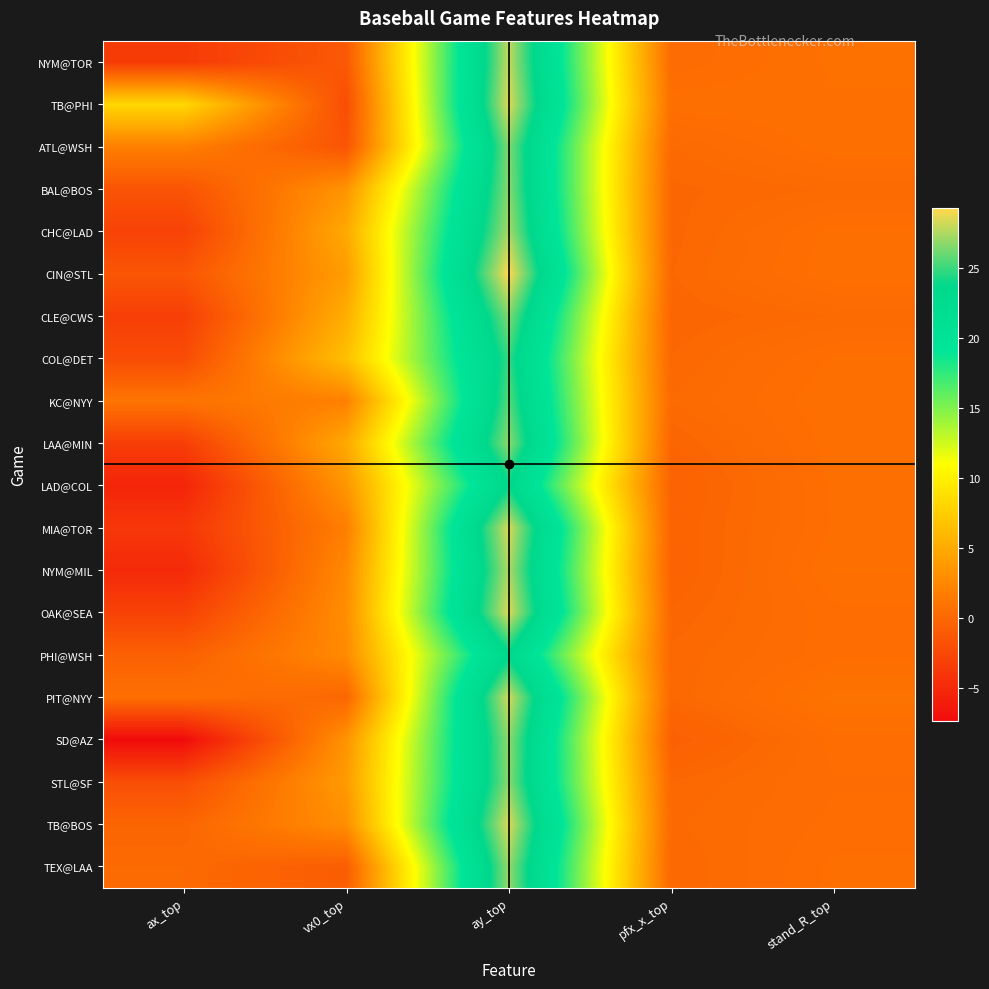

Reading right to left, what are all the values shown in this chart?

NYM@TOR: stand_R_top=0.7	pfx_x_top=0.3	ay_top=28.0	vx0_top=-1.1	ax_top=-3.5
TB@PHI: stand_R_top=0.7	pfx_x_top=0.7	ay_top=28.5	vx0_top=-2.1	ax_top=8.2
ATL@WSH: stand_R_top=0.7	pfx_x_top=0.1	ay_top=26.6	vx0_top=-1.5	ax_top=1.9
BAL@BOS: stand_R_top=0.2	pfx_x_top=-0.0	ay_top=26.7	vx0_top=3.4	ax_top=-1.5
CHC@LAD: stand_R_top=0.6	pfx_x_top=-0.1	ay_top=27.4	vx0_top=4.9	ax_top=-3.0
CIN@STL: stand_R_top=0.7	pfx_x_top=-0.0	ay_top=29.3	vx0_top=4.0	ax_top=-1.4
CLE@CWS: stand_R_top=0.2	pfx_x_top=-0.1	ay_top=26.5	vx0_top=5.2	ax_top=-3.2
COL@DET: stand_R_top=0.6	pfx_x_top=0.0	ay_top=24.9	vx0_top=6.5	ax_top=-2.2
KC@NYY: stand_R_top=0.7	pfx_x_top=0.2	ay_top=25.6	vx0_top=2.0	ax_top=1.0
LAA@MIN: stand_R_top=0.7	pfx_x_top=-0.1	ay_top=26.8	vx0_top=4.8	ax_top=-3.3
LAD@COL: stand_R_top=0.6	pfx_x_top=-0.4	ay_top=23.7	vx0_top=3.5	ax_top=-5.3
MIA@TOR: stand_R_top=0.6	pfx_x_top=-0.3	ay_top=28.4	vx0_top=1.8	ax_top=-3.8
NYM@MIL: stand_R_top=0.7	pfx_x_top=-0.3	ay_top=27.5	vx0_top=2.6	ax_top=-4.9
OAK@SEA: stand_R_top=0.5	pfx_x_top=-0.1	ay_top=28.5	vx0_top=2.9	ax_top=-3.0
PHI@WSH: stand_R_top=0.5	pfx_x_top=0.0	ay_top=23.5	vx0_top=2.7	ax_top=-0.5
PIT@NYY: stand_R_top=0.9	pfx_x_top=0.0	ay_top=28.3	vx0_top=-0.1	ax_top=0.7
SD@AZ: stand_R_top=0.5	pfx_x_top=-0.6	ay_top=26.9	vx0_top=3.3	ax_top=-7.3
STL@SF: stand_R_top=0.4	pfx_x_top=0.0	ay_top=26.7	vx0_top=3.8	ax_top=-2.0
TB@BOS: stand_R_top=0.5	pfx_x_top=0.1	ay_top=28.5	vx0_top=2.9	ax_top=-0.2
TEX@LAA: stand_R_top=0.6	pfx_x_top=0.0	ay_top=27.0	vx0_top=-0.8	ax_top=0.2